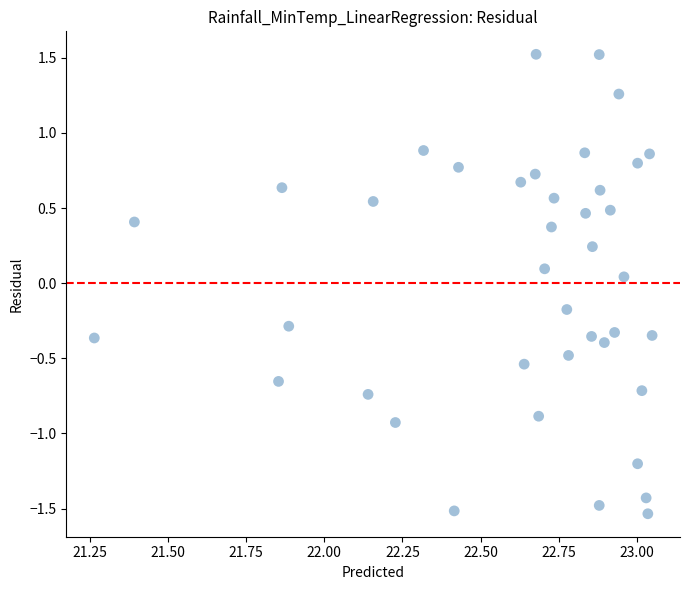

What is the range of Y values (max minus min)?

3.1